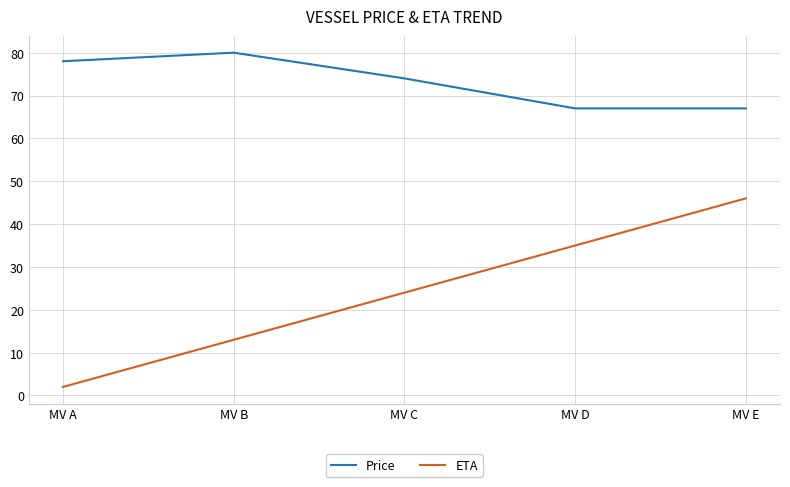

What is the approximate value of Price at MV C, to the nearest 10?

70